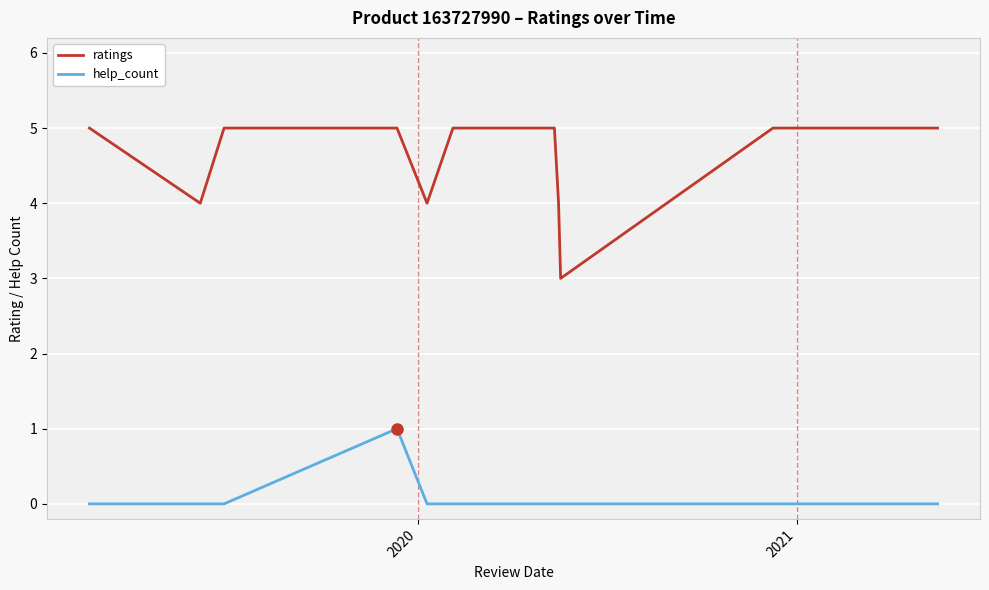

Which series has the largest range (max minus min)?

ratings